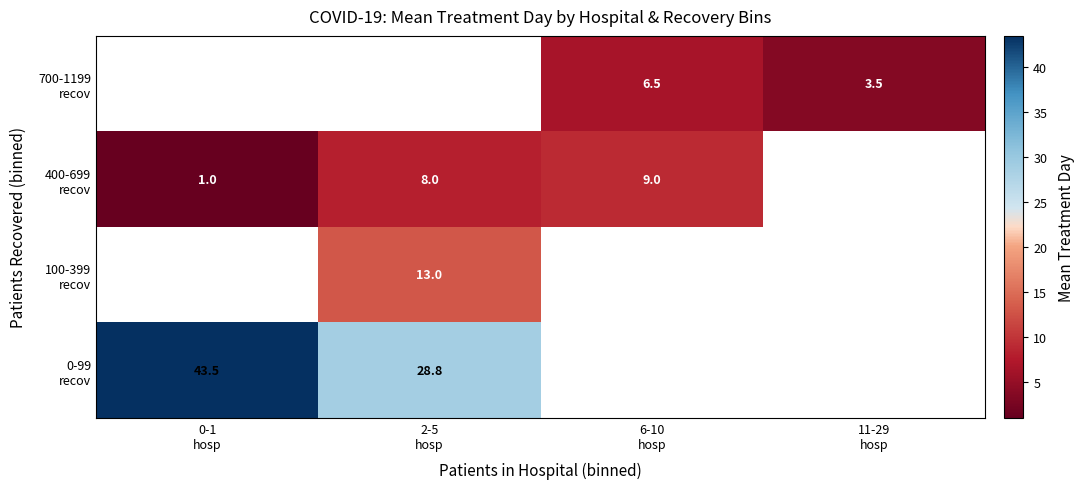

True or false: 0-99 recov has a value of 28.4 at 0-1 hosp.

False